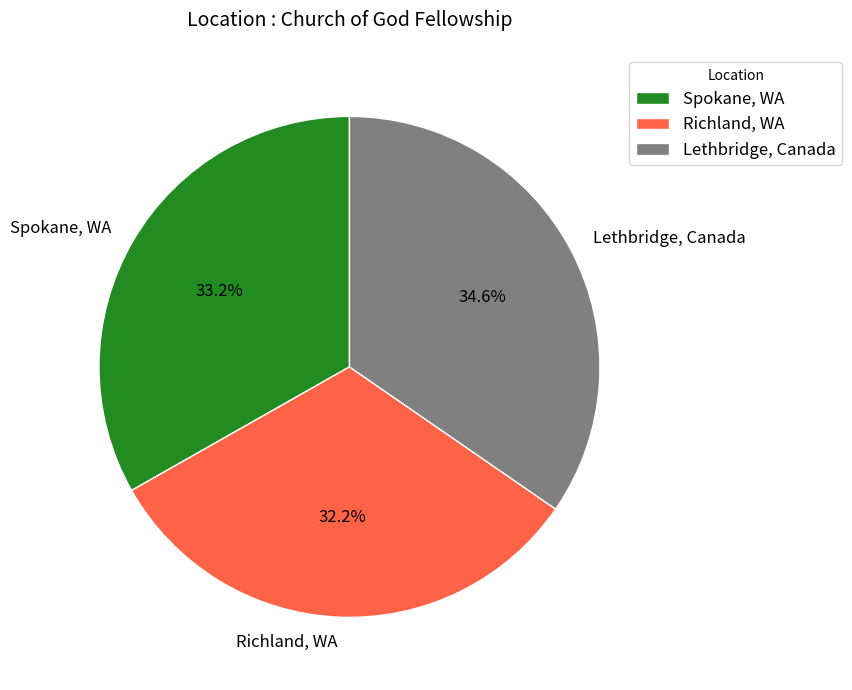

What is the largest slice in the pie chart?

Lethbridge, Canada